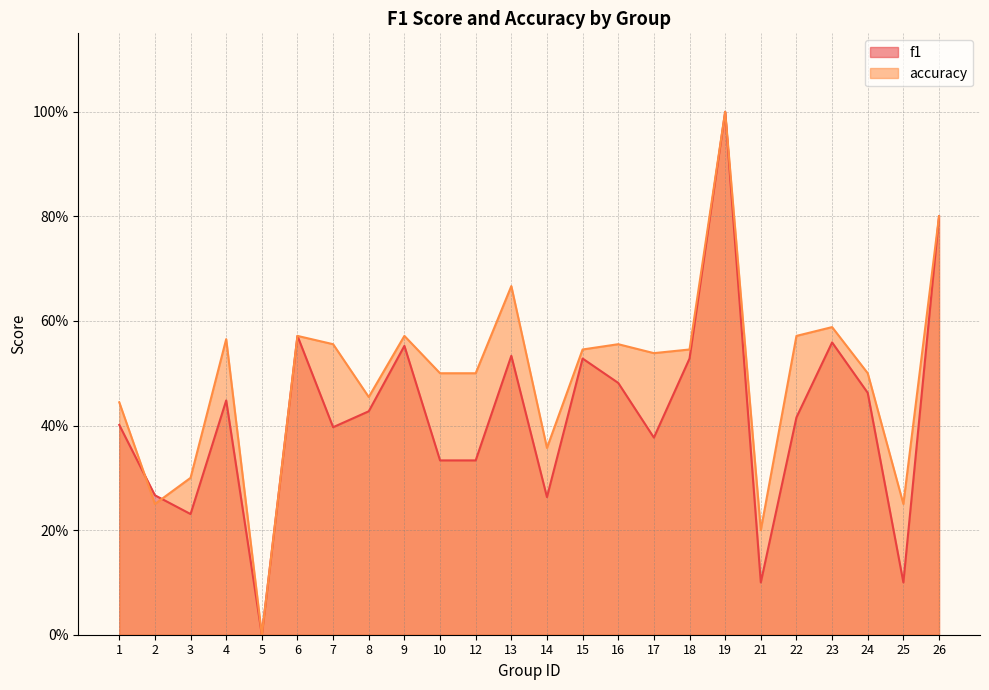

At which category does accuracy reach its first local peak?

4